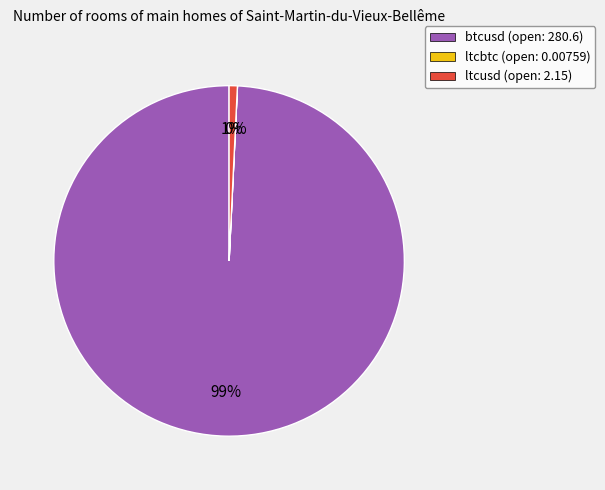

Is there any slice that represents more than half of the pie?

Yes